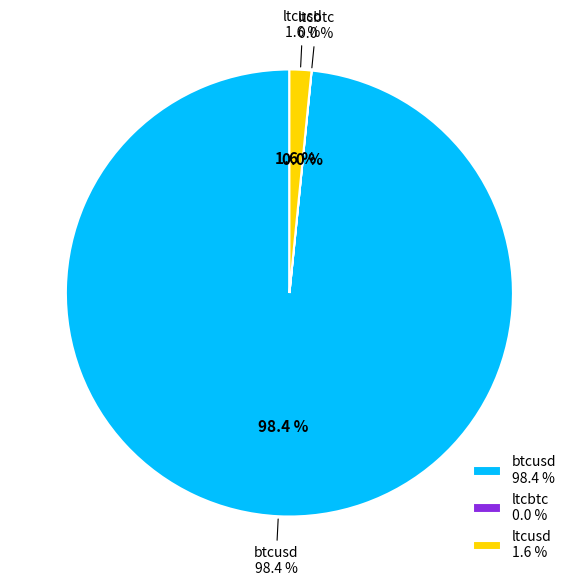

Do btcusd and ltcusd together represent more than half of the pie?

Yes